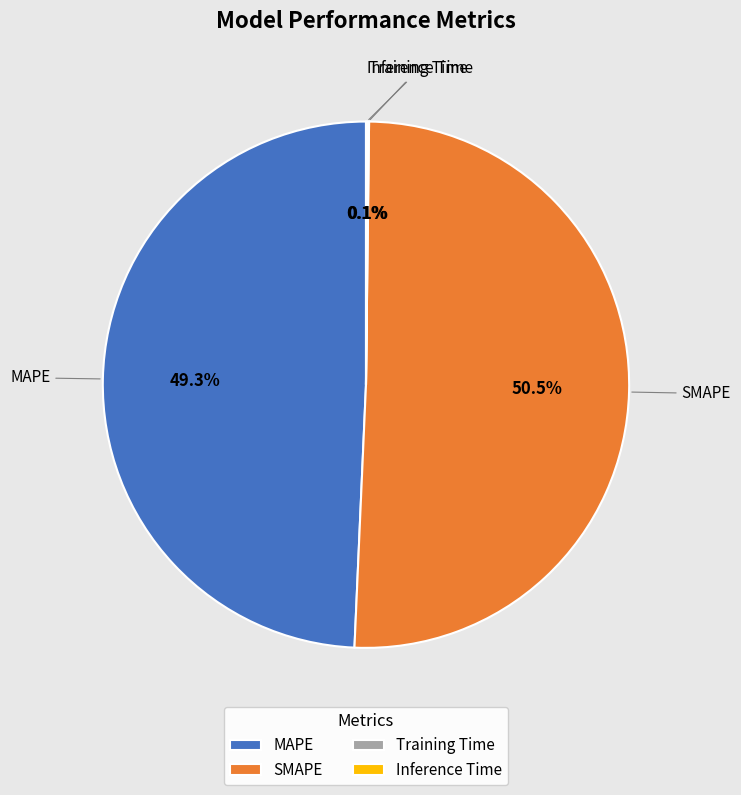

Which has a higher value, MAPE or SMAPE?

SMAPE